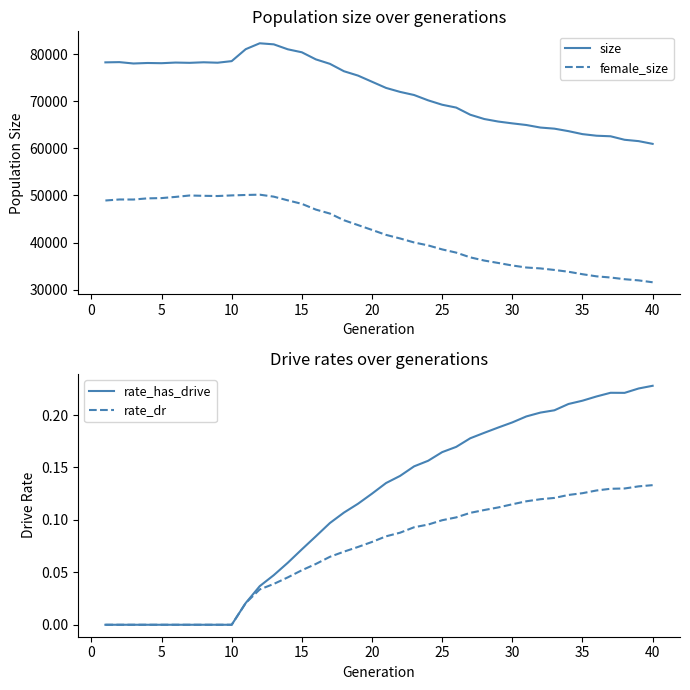

Reading right to left, transcribe all the data shown in this chart.

size: 60949.0	61530.0	61817.0	62560.0	62678.0	63016.0	63649.0	64177.0	64412.0	64952.0	65300.0	65684.0	66224.0	67139.0	68652.0	69256.0	70190.0	71320.0	71982.0	72827.0	74137.0	75447.0	76369.0	77940.0	78886.0	80391.0	81025.0	82077.0	82303.0	81051.0	78513.0	78179.0	78268.0	78152.0	78210.0	78074.0	78119.0	78012.0	78301.0	78252.0
female_size: 31563.0	31963.0	32213.0	32574.0	32823.0	33273.0	33797.0	34178.0	34505.0	34699.0	35124.0	35658.0	36174.0	36854.0	37861.0	38540.0	39392.0	40016.0	40864.0	41624.0	42679.0	43707.0	44737.0	46153.0	46992.0	48212.0	48955.0	49741.0	50161.0	50097.0	50005.0	49874.0	49919.0	49986.0	49687.0	49436.0	49377.0	49129.0	49141.0	48924.0
rate_has_drive: 0.2	0.2	0.2	0.2	0.2	0.2	0.2	0.2	0.2	0.2	0.2	0.2	0.2	0.2	0.2	0.2	0.2	0.2	0.1	0.1	0.1	0.1	0.1	0.1	0.1	0.1	0.1	0.0	0.0	0.0	0.0	0.0	0.0	0.0	0.0	0.0	0.0	0.0	0.0	0.0
rate_dr: 0.1	0.1	0.1	0.1	0.1	0.1	0.1	0.1	0.1	0.1	0.1	0.1	0.1	0.1	0.1	0.1	0.1	0.1	0.1	0.1	0.1	0.1	0.1	0.1	0.1	0.1	0.0	0.0	0.0	0.0	0.0	0.0	0.0	0.0	0.0	0.0	0.0	0.0	0.0	0.0